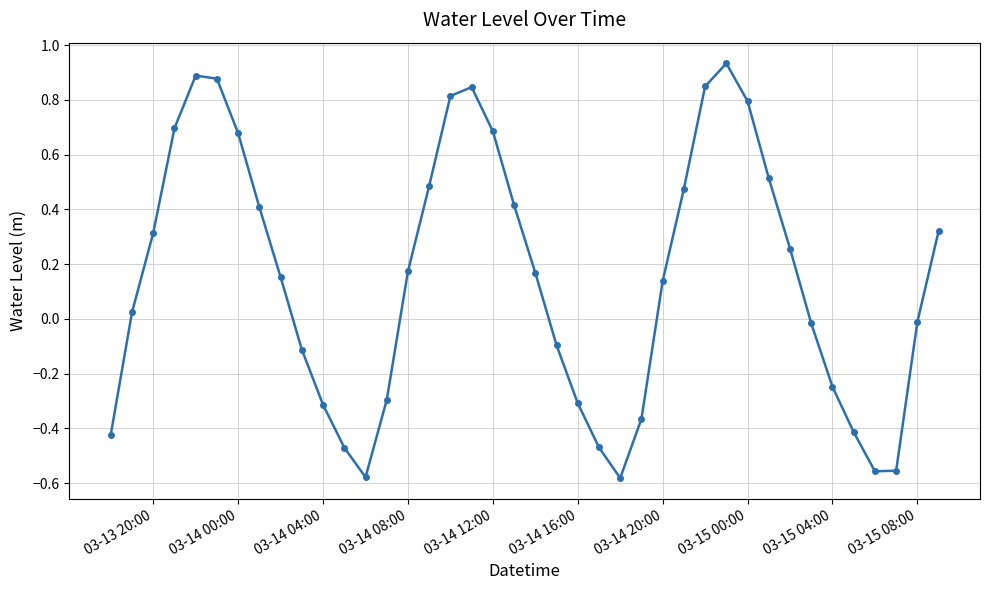

How many interior local valleys (lower than both neighbors) does the data have?

3